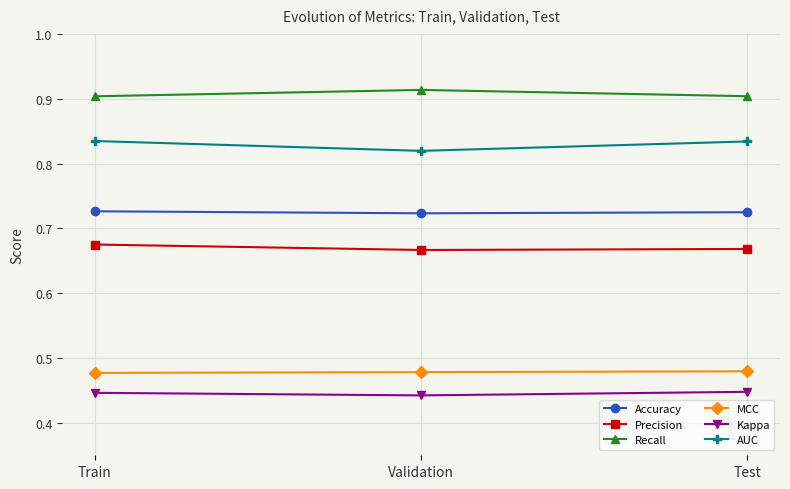

What is the sum of all MCC values?

1.4